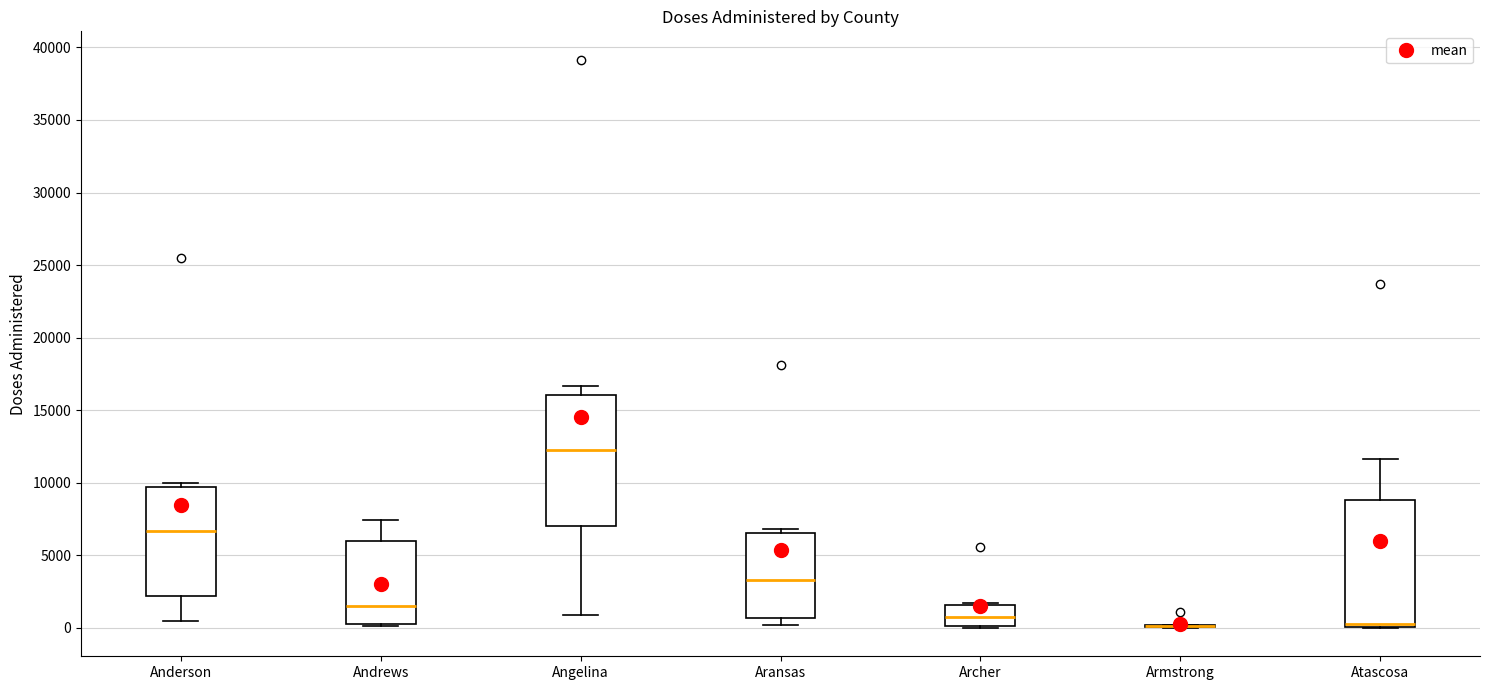

Reading left to right, transcribe this box plot: for each box, give where its median line is, the range the box spans, and where its two whiskers end, as read against the y-axis. The values are not printed on the chart, so give them approximately, as read against the axis.

Anderson: median 6500, box 2000 to 9500, whiskers 500 to 10000
Andrews: median 1500, box 500 to 6000, whiskers 0 to 7500
Angelina: median 12000, box 7000 to 16000, whiskers 1000 to 16500
Aransas: median 3500, box 500 to 6500, whiskers 0 to 7000
Archer: median 500, box 0 to 1500, whiskers 0 to 1500 (just above the box's upper edge)
Armstrong: box collapsed to a line at 0, whiskers 0 to 0
Atascosa: median 500, box 0 to 9000, whiskers 0 to 11500